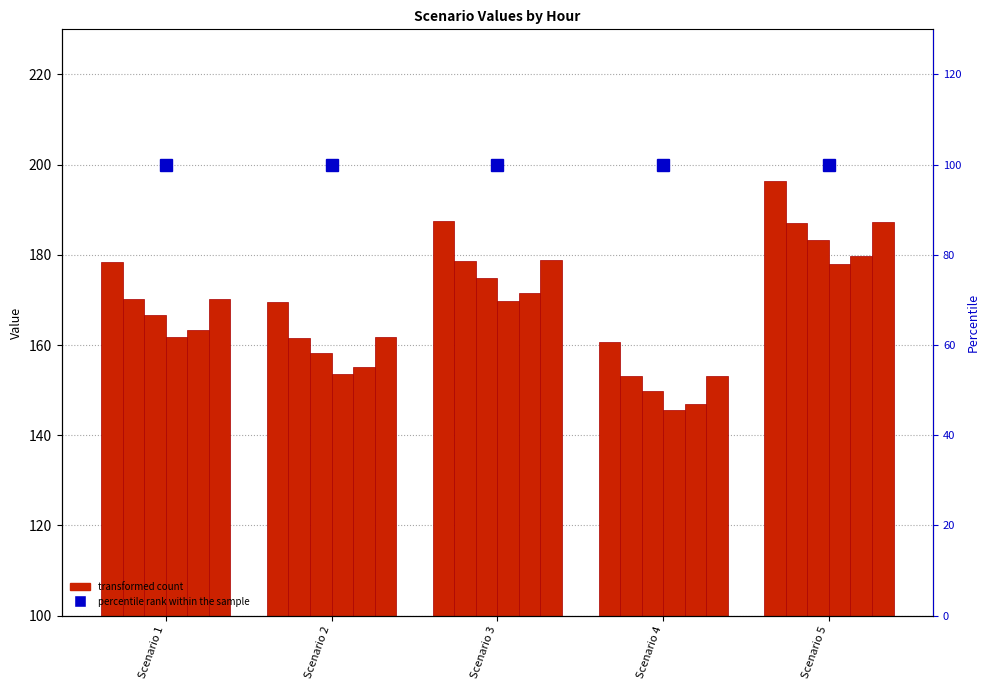

What is the value of the Hour 0 bar at the 1st from the left?

178.5